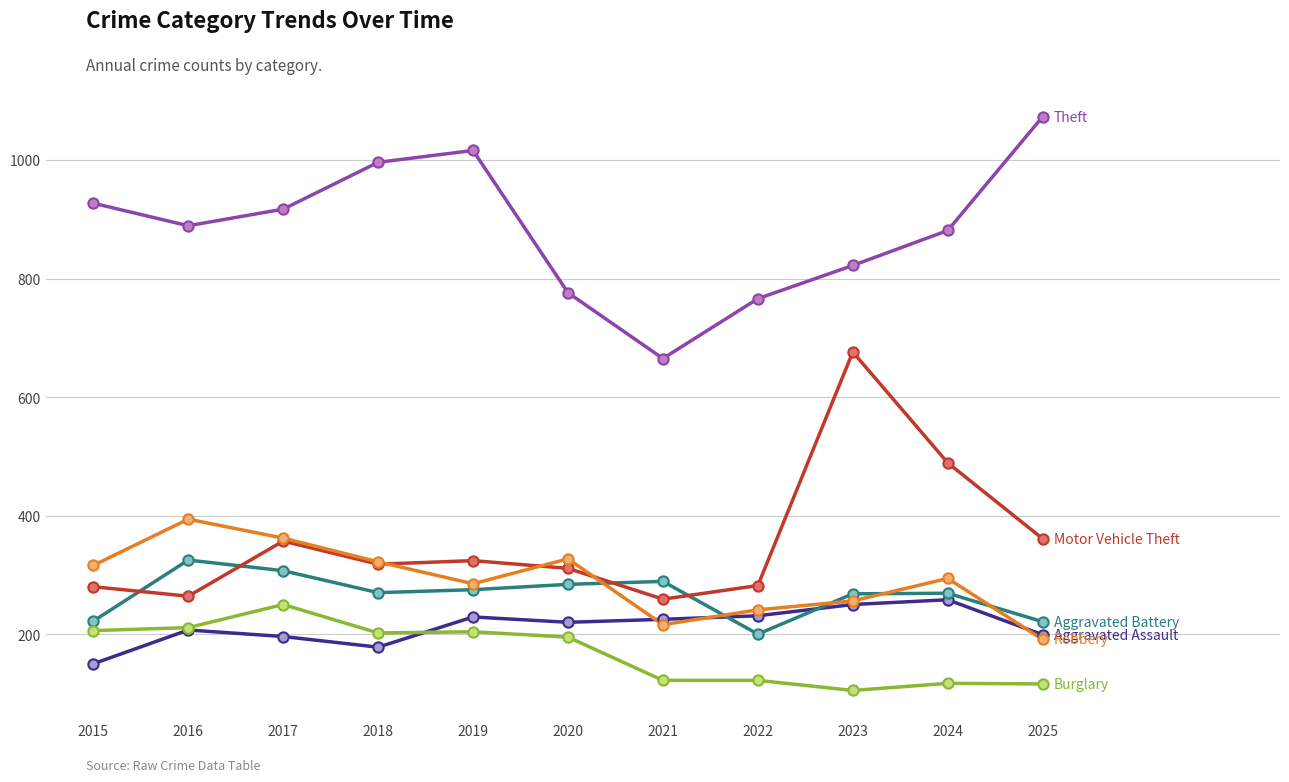

What is the total value across all series at 2024?

2308